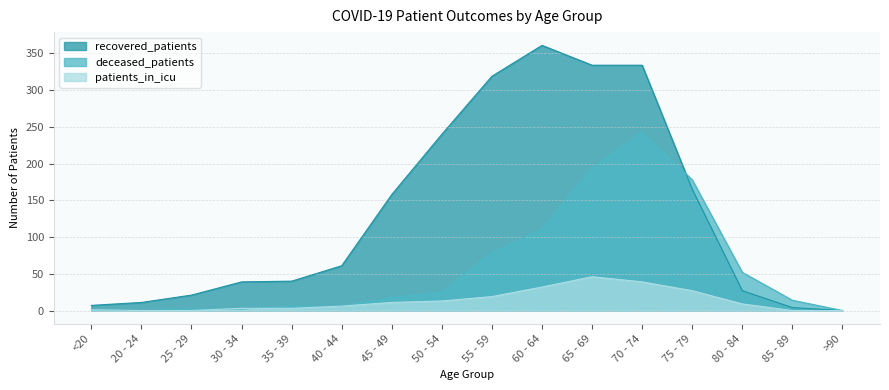

List the series in order of their overall mean, lowest first.

patients_in_icu, deceased_patients, recovered_patients